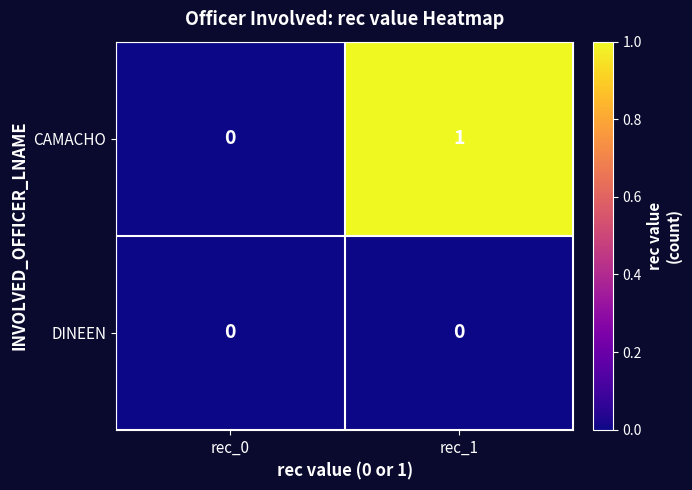

How many distinct data groups are displayed?

2